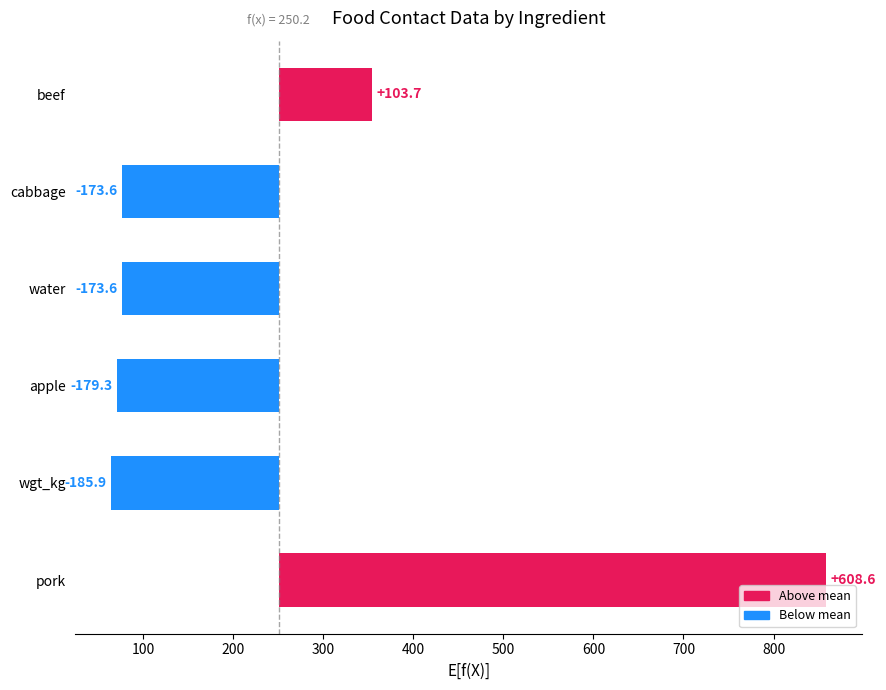

The value of wgt_kg at DTXSID8020913 is 64.3. True or false?

True